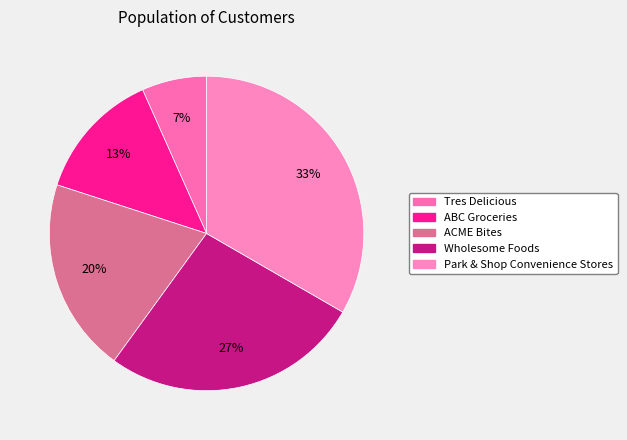

How many slices are in this pie chart?

5